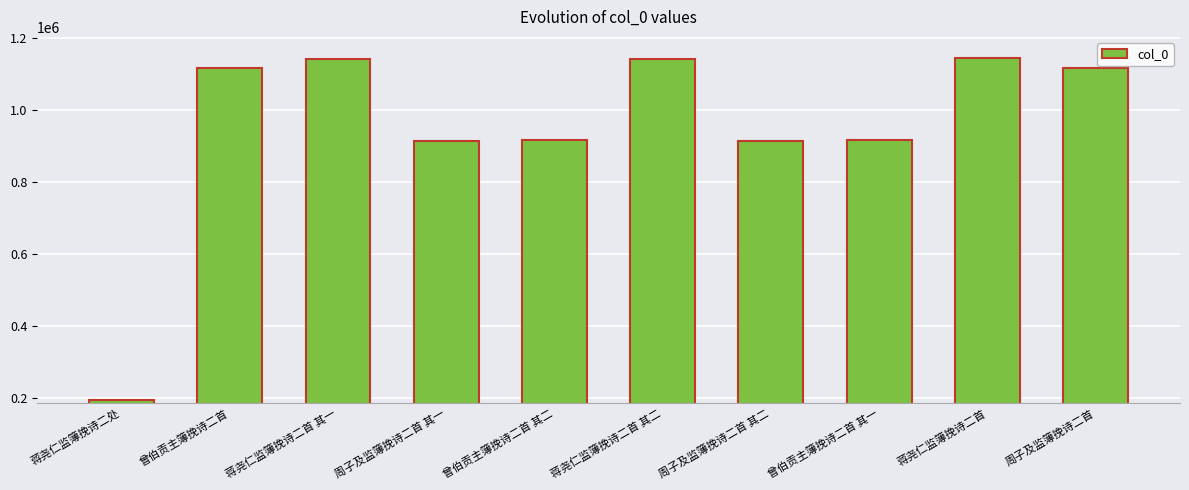

Is it true that the value at 蒋尧仁监簿挽诗二处 is 195442?

True